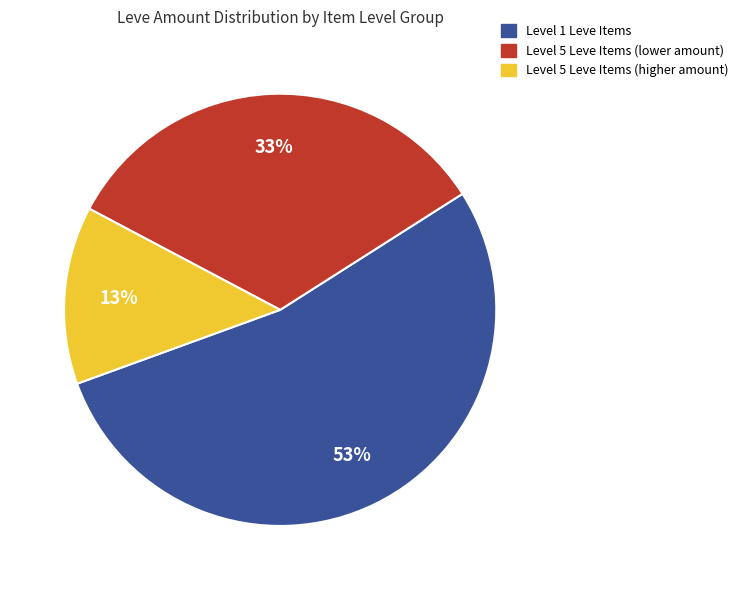

Approximately how many times larger is the value at Level 1 Leve Items compared to Level 5 Leve Items (lower amount)?

1.6